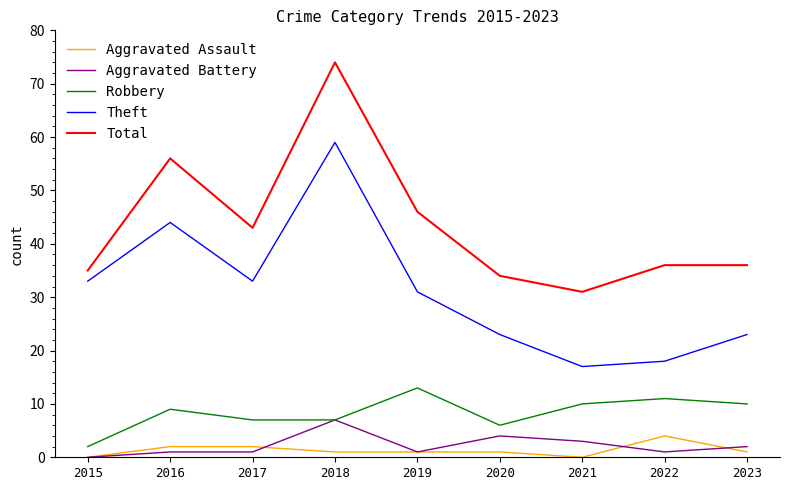

What is the maximum value shown in the chart?

74